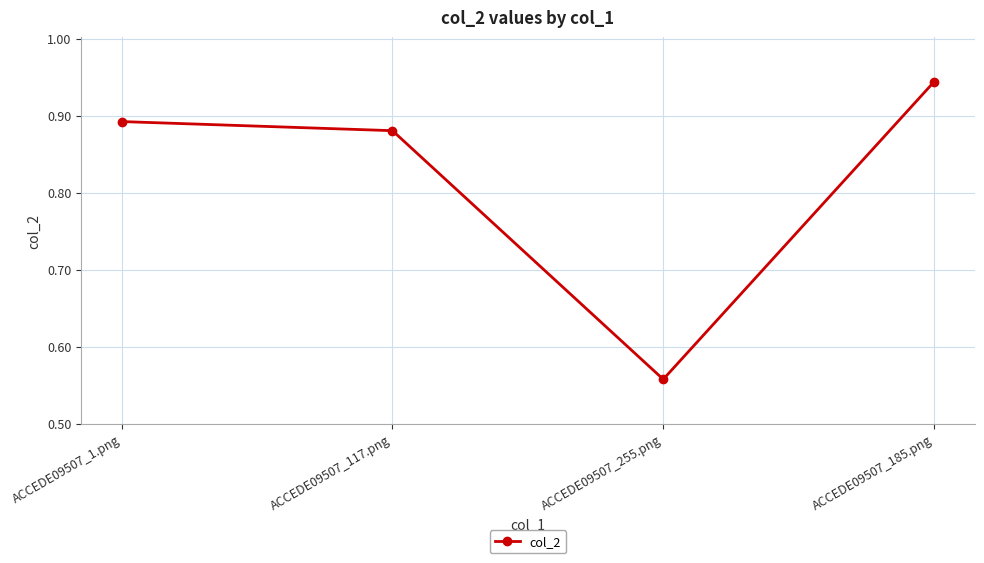

The chart shows a value of 1.3 at ACCEDE09507_185.png. True or false?

False